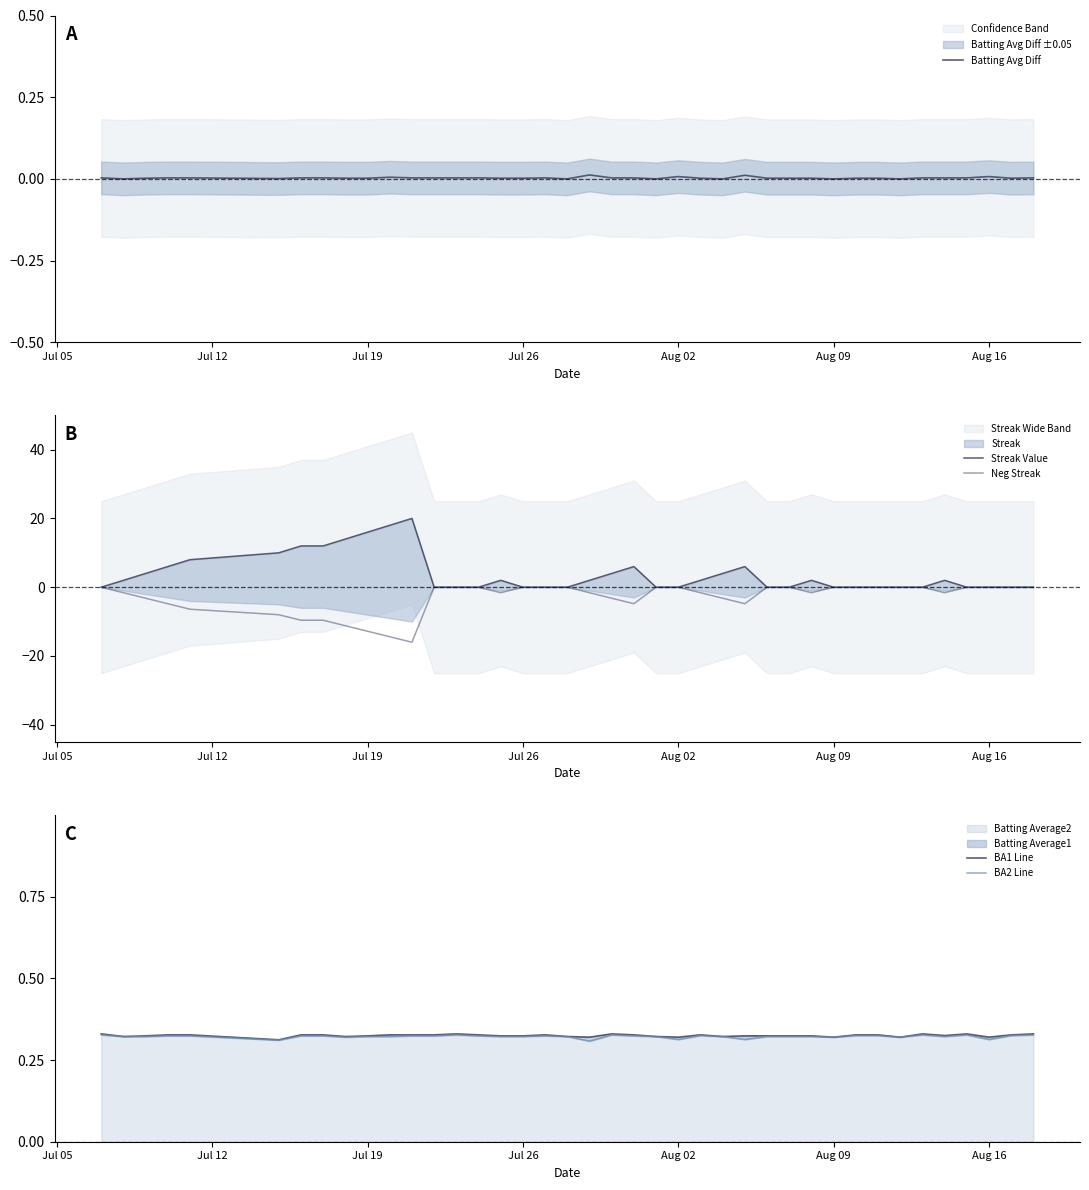

Reading left to right, transcribe all the data shown in this chart.

Batting Avg Diff: 0.0	0.0	0.0	0.0	0.0	0.0	0.0	0.0	0.0	0.0	0.0	0.0	0.0	0.0	0.0	0.0	0.0	0.0	0.0	0.0	0.0	0.0	0.0	0.0	0.0	0.0	0.0	0.0	0.0	0.0	0.0	0.0	0.0	0.0	0.0	0.0	0.0	0.0	0.0	0.0
Streak Value: 0.0	2.0	4.0	6.0	8.0	10.0	12.0	12.0	14.0	16.0	18.0	20.0	0.0	0.0	0.0	2.0	0.0	0.0	0.0	2.0	4.0	6.0	0.0	0.0	2.0	4.0	6.0	0.0	0.0	2.0	0.0	0.0	0.0	0.0	0.0	2.0	0.0	0.0	0.0	0.0
Neg Streak: 0.0	-1.6	-3.2	-4.8	-6.4	-8.0	-9.6	-9.6	-11.2	-12.8	-14.4	-16.0	0.0	0.0	0.0	-1.6	0.0	0.0	0.0	-1.6	-3.2	-4.8	0.0	0.0	-1.6	-3.2	-4.8	0.0	0.0	-1.6	0.0	0.0	0.0	0.0	0.0	-1.6	0.0	0.0	0.0	0.0
BA1 Line: 0.3	0.3	0.3	0.3	0.3	0.3	0.3	0.3	0.3	0.3	0.3	0.3	0.3	0.3	0.3	0.3	0.3	0.3	0.3	0.3	0.3	0.3	0.3	0.3	0.3	0.3	0.3	0.3	0.3	0.3	0.3	0.3	0.3	0.3	0.3	0.3	0.3	0.3	0.3	0.3
BA2 Line: 0.3	0.3	0.3	0.3	0.3	0.3	0.3	0.3	0.3	0.3	0.3	0.3	0.3	0.3	0.3	0.3	0.3	0.3	0.3	0.3	0.3	0.3	0.3	0.3	0.3	0.3	0.3	0.3	0.3	0.3	0.3	0.3	0.3	0.3	0.3	0.3	0.3	0.3	0.3	0.3